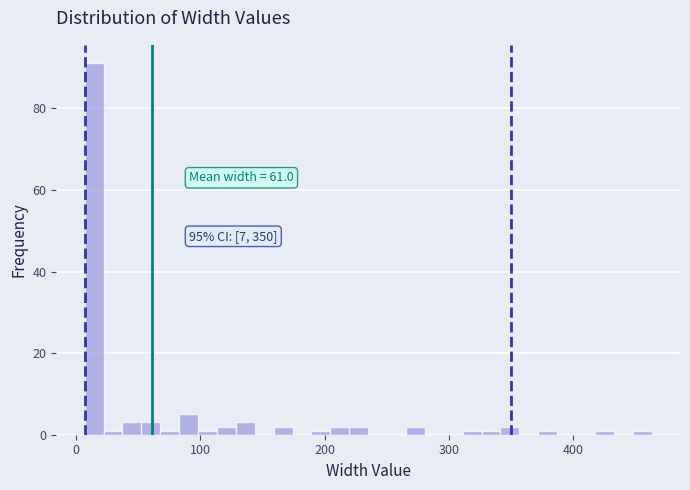

Around what value on the x-axis is the tallest bar? Give the approximate position of its centre, as read against the axis.

10